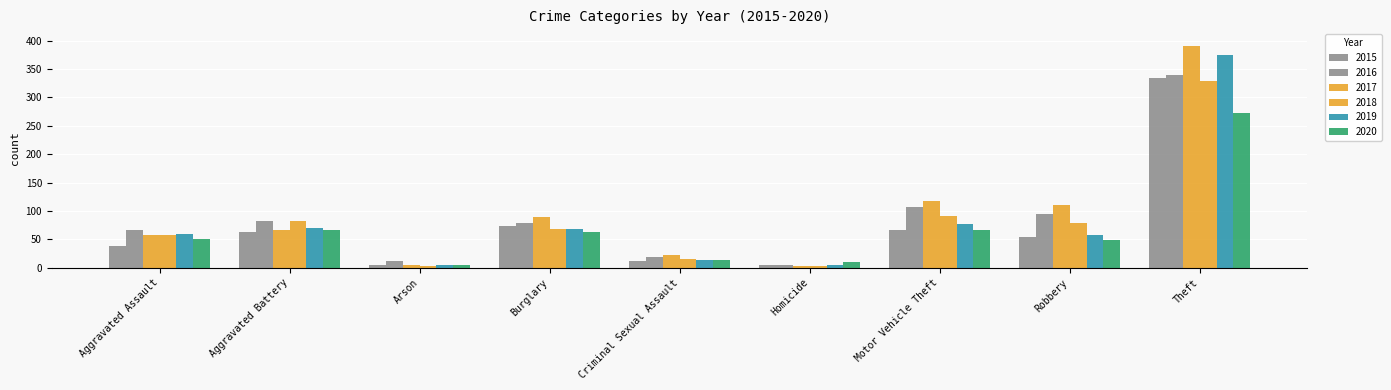

How many bars are there in each group?

6